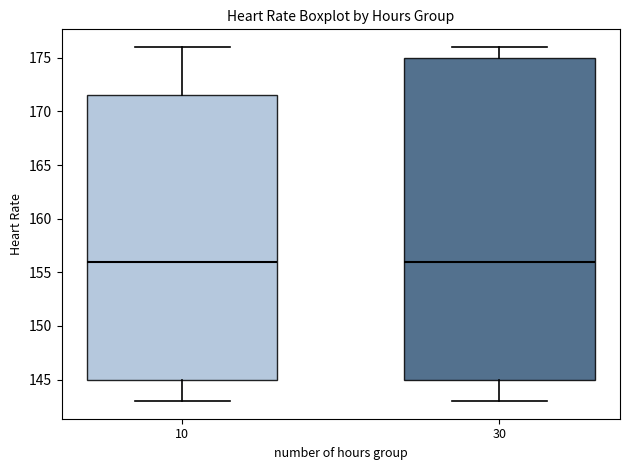

Where does the median line of the box at x = 10 sit on the y-axis? The values are not printed on the chart, so give them approximately, as read against the axis.

156.0